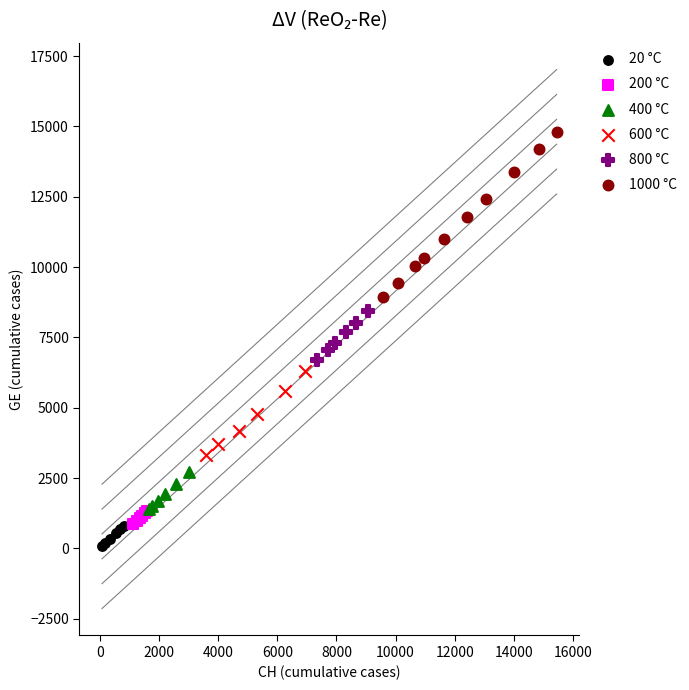

What are all the series names shown in the legend?

20 °C, 200 °C, 400 °C, 600 °C, 800 °C, 1000 °C